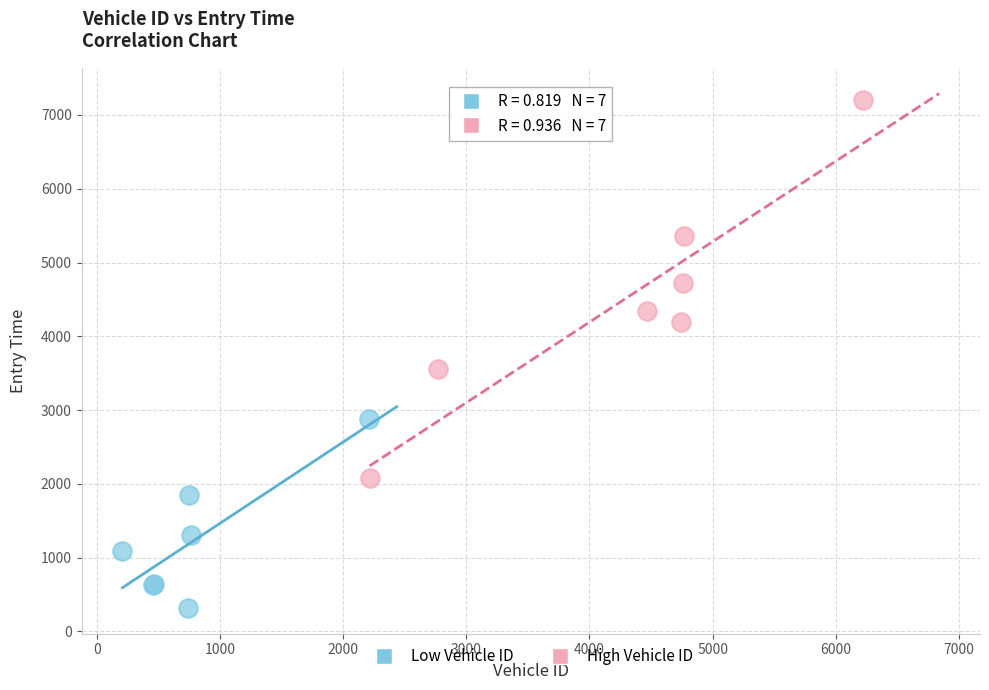

Which series contains the highest Y value?

High Vehicle ID